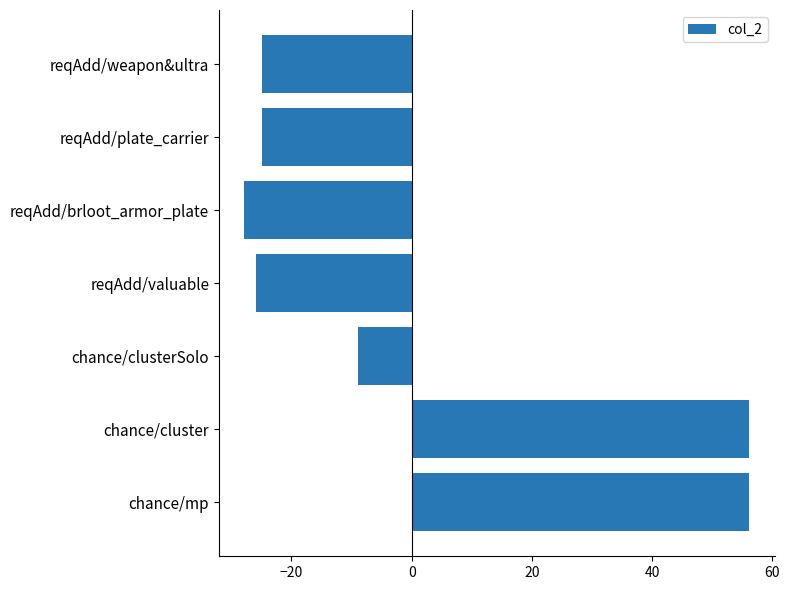

How many bars are there in total?

7